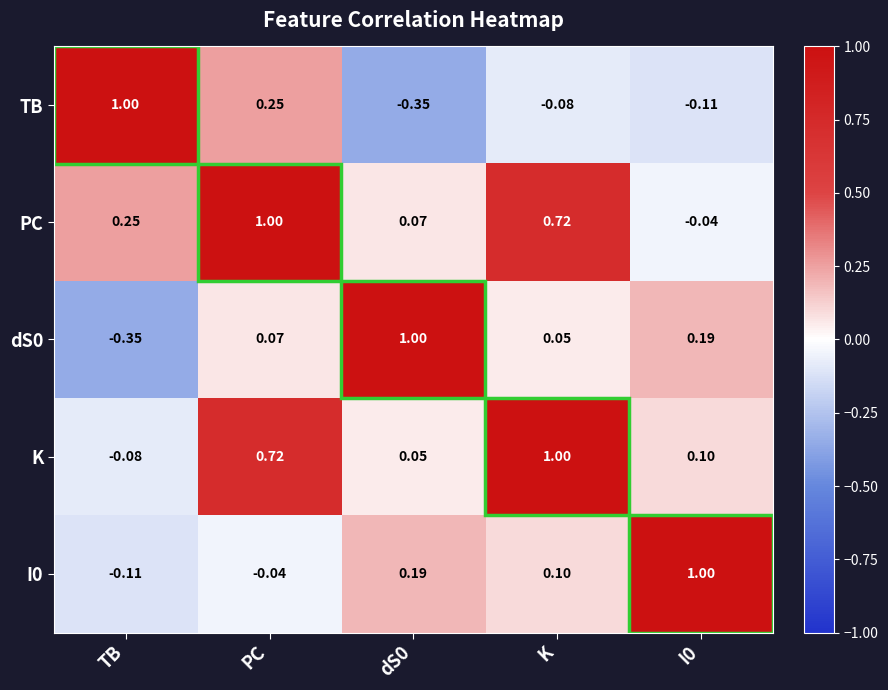

Count the number of categories in the chart.

5